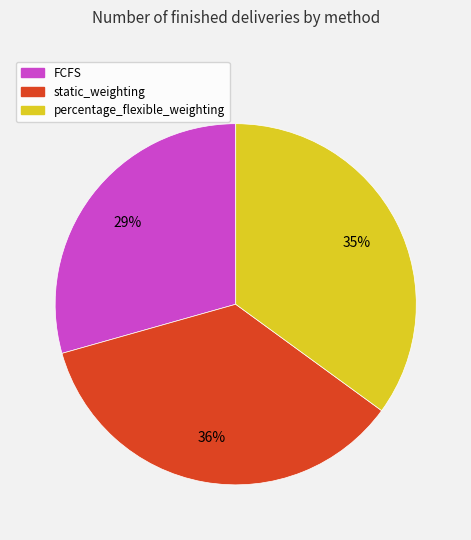

What is the ratio of the value at percentage_flexible_weighting to the value at static_weighting?

1.0